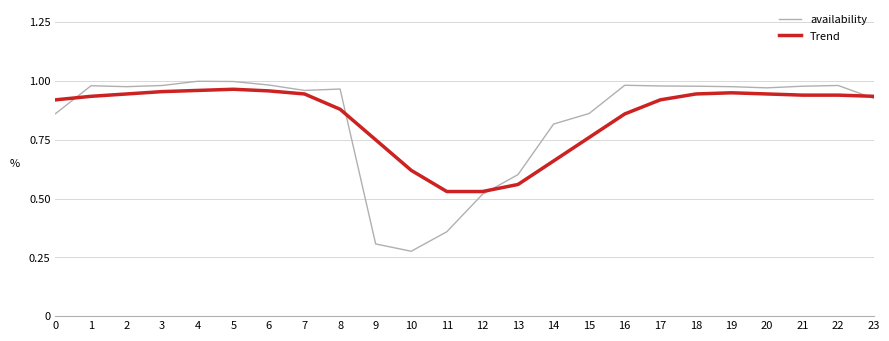

The value of availability at 6 is 1.4. True or false?

False